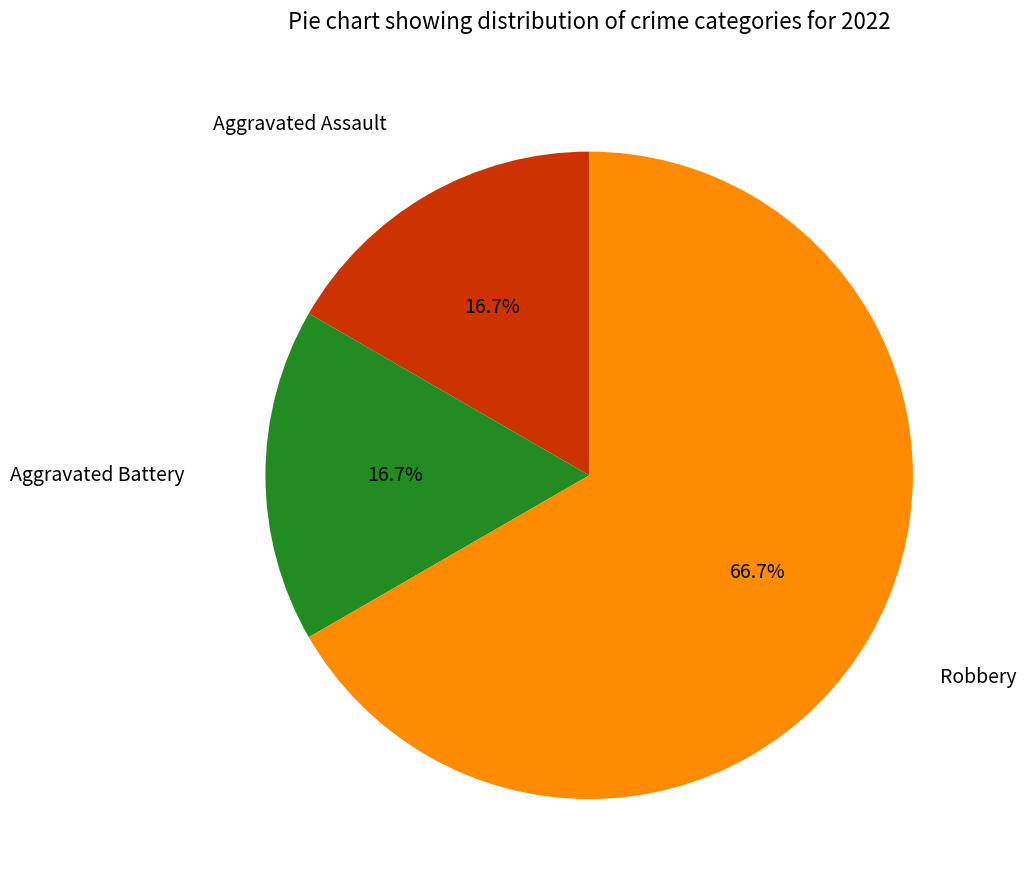

To the nearest percent, what is the combined percentage of Aggravated Assault and Aggravated Battery?

33%